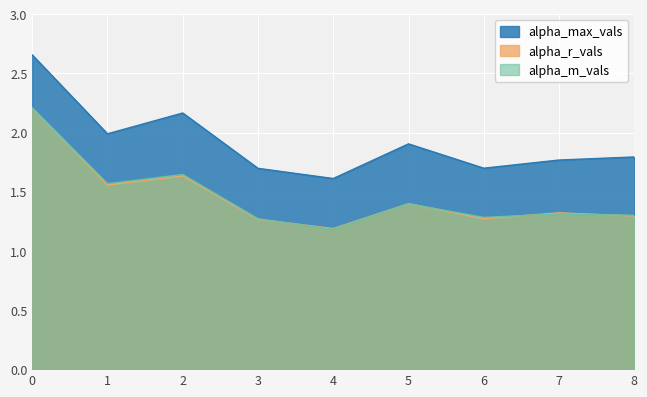

Is it true that alpha_m_vals equals 2.2 at 1?

False